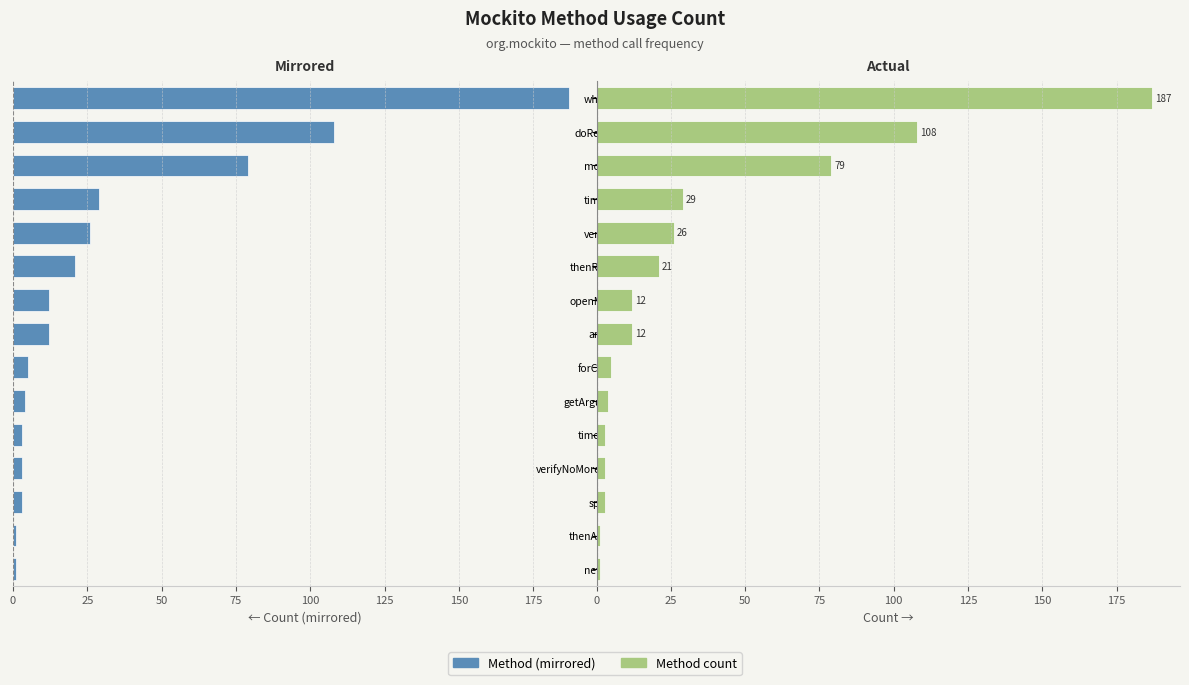

What position from the right is any?

8